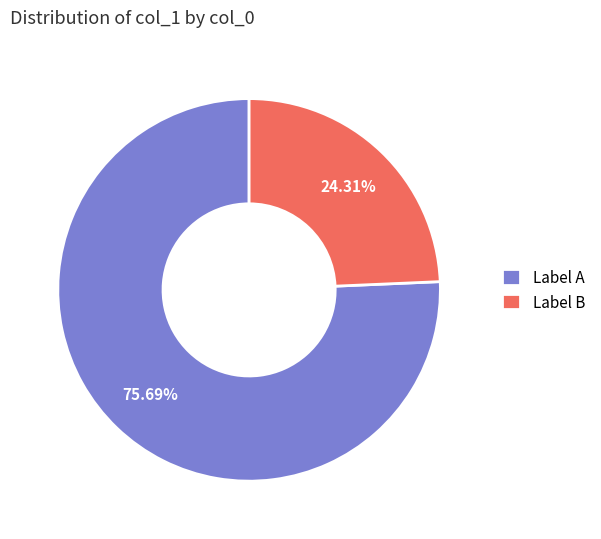

To the nearest percent, what is the average slice percentage?

50%